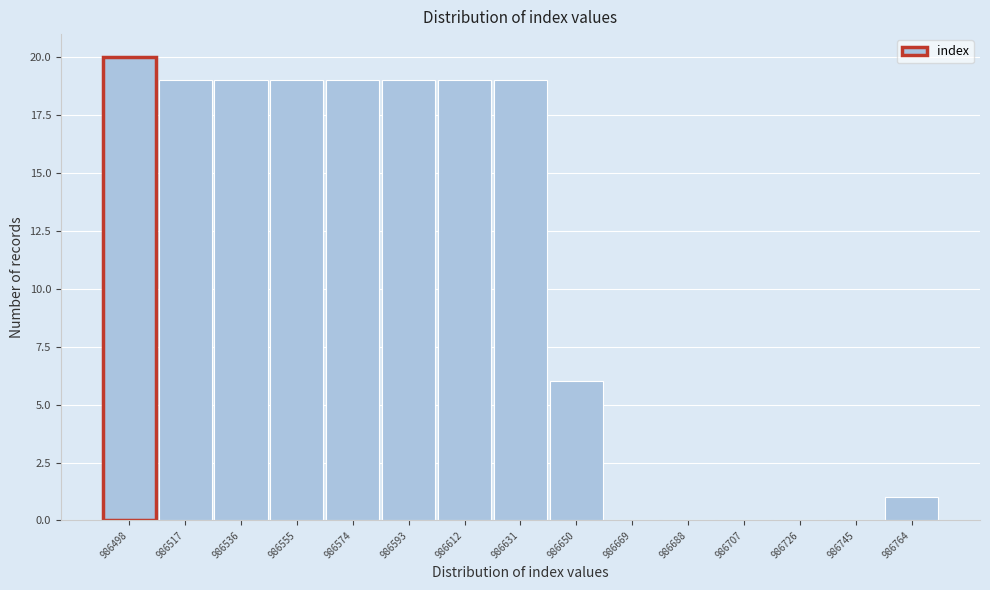

What value does the data have at 986517?

19